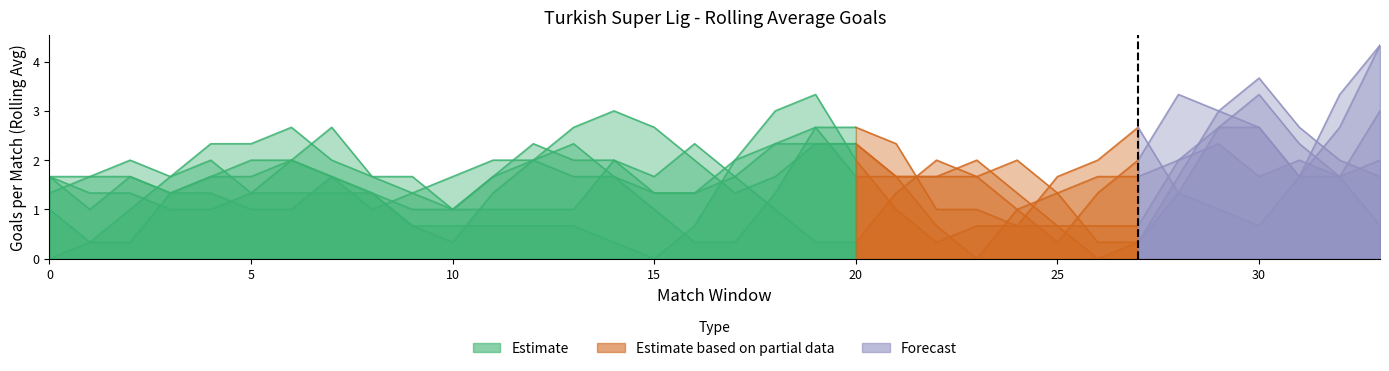

At which category is the sum across all series the highest?

33